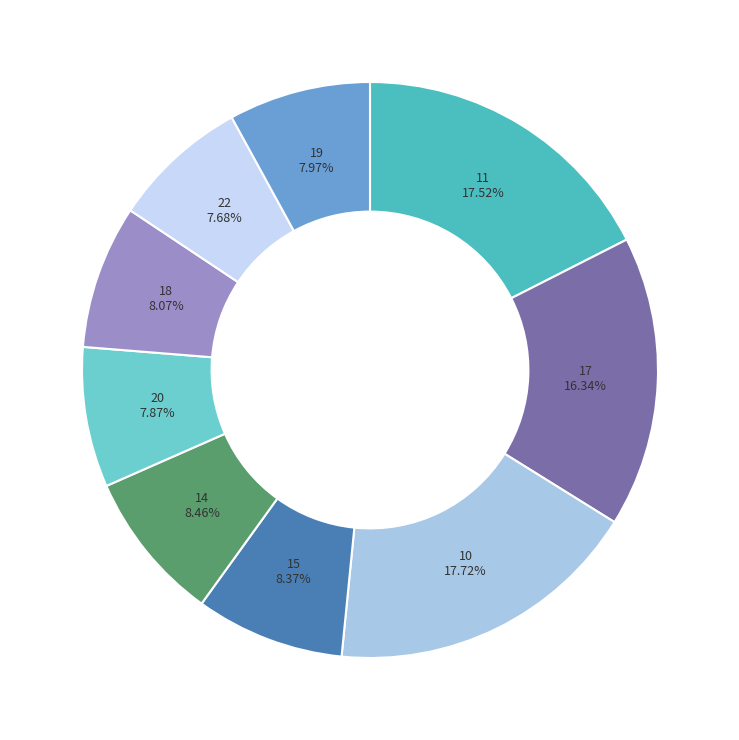

What is the ratio of the value at 10 to the value at 11?

1.0